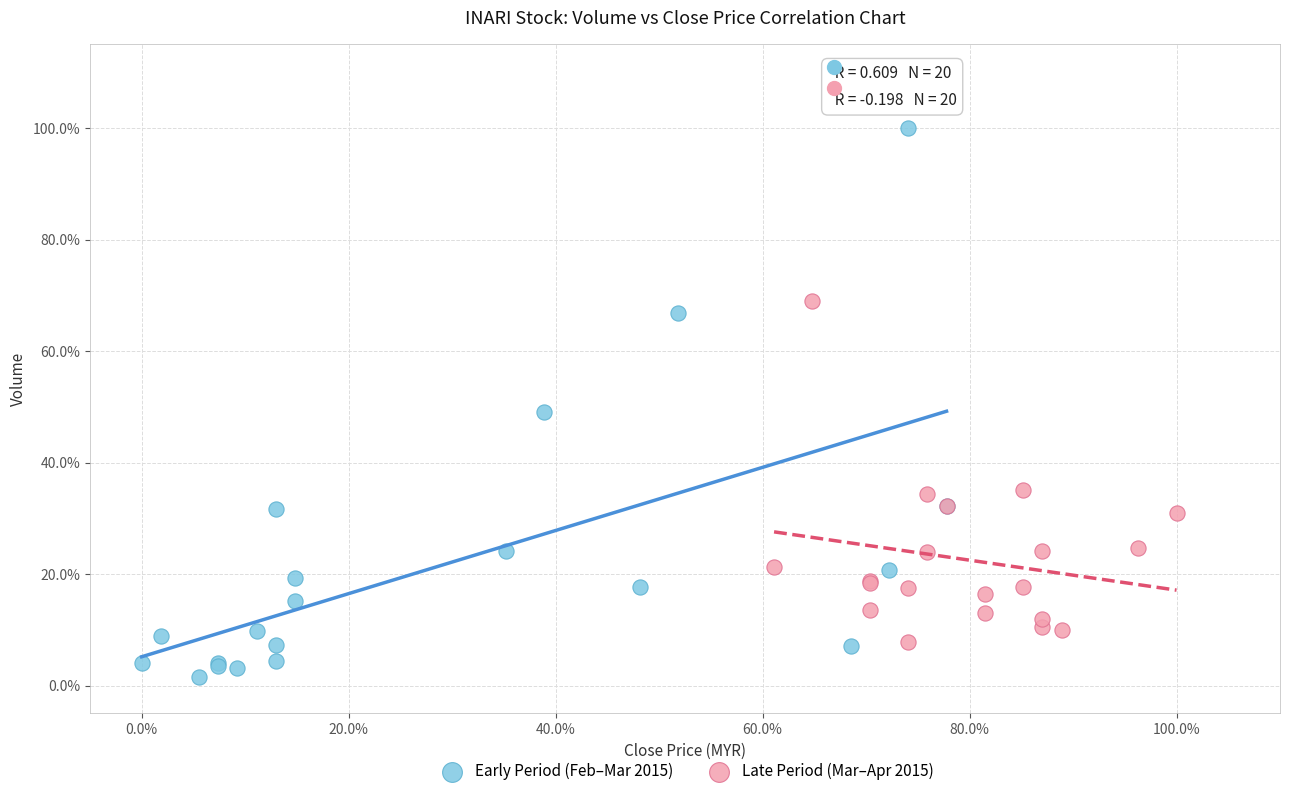

Which series has the widest spread of Y values?

Early Period (Feb–Mar 2015)